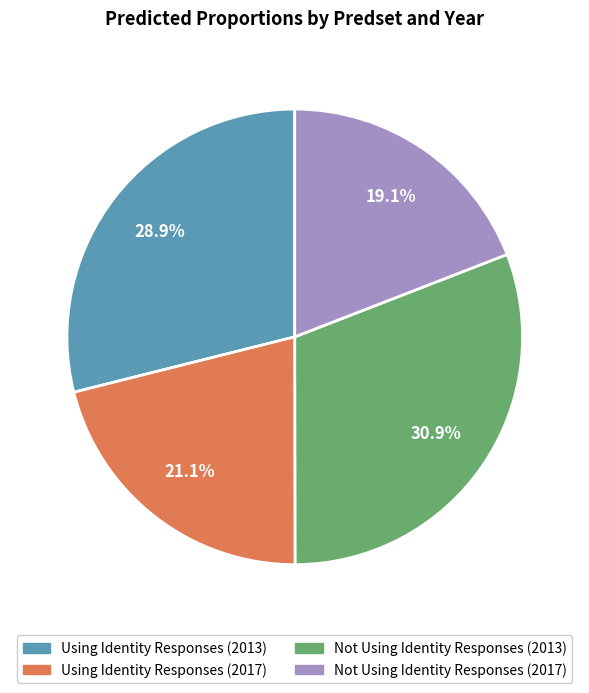

To the nearest percent, what is the average slice percentage?

25%